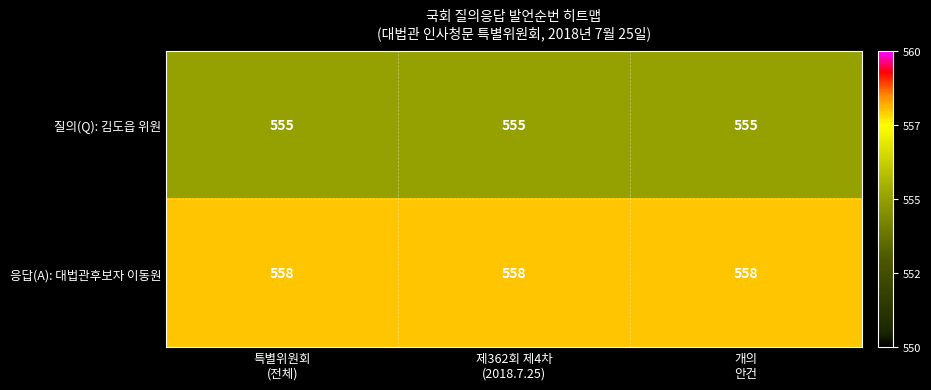

List the series in order of their overall mean, highest first.

응답(A): 대법관후보자 이동원, 질의(Q): 김도읍 위원